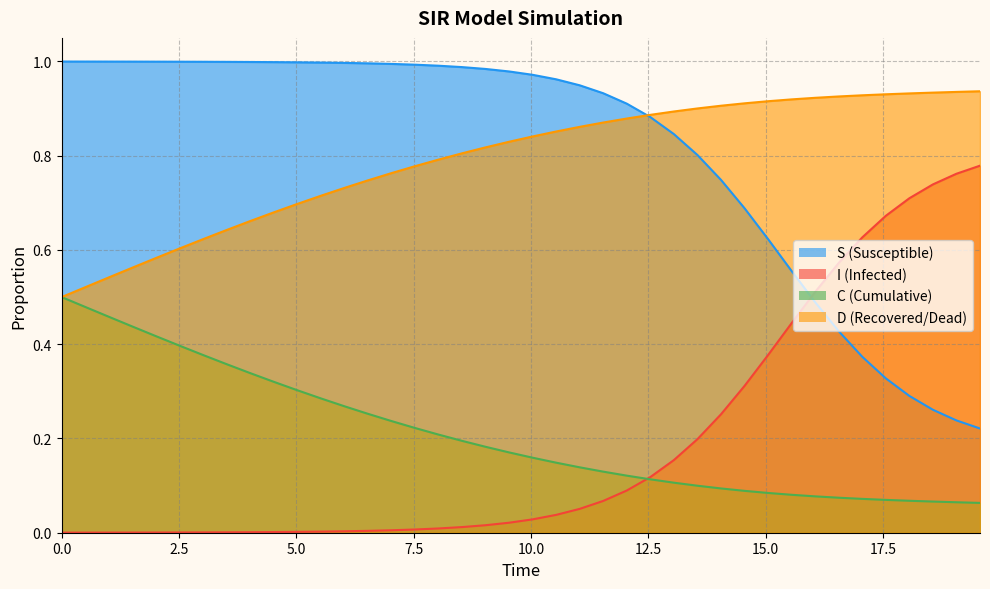

True or false: D and S intersect in this chart.

False